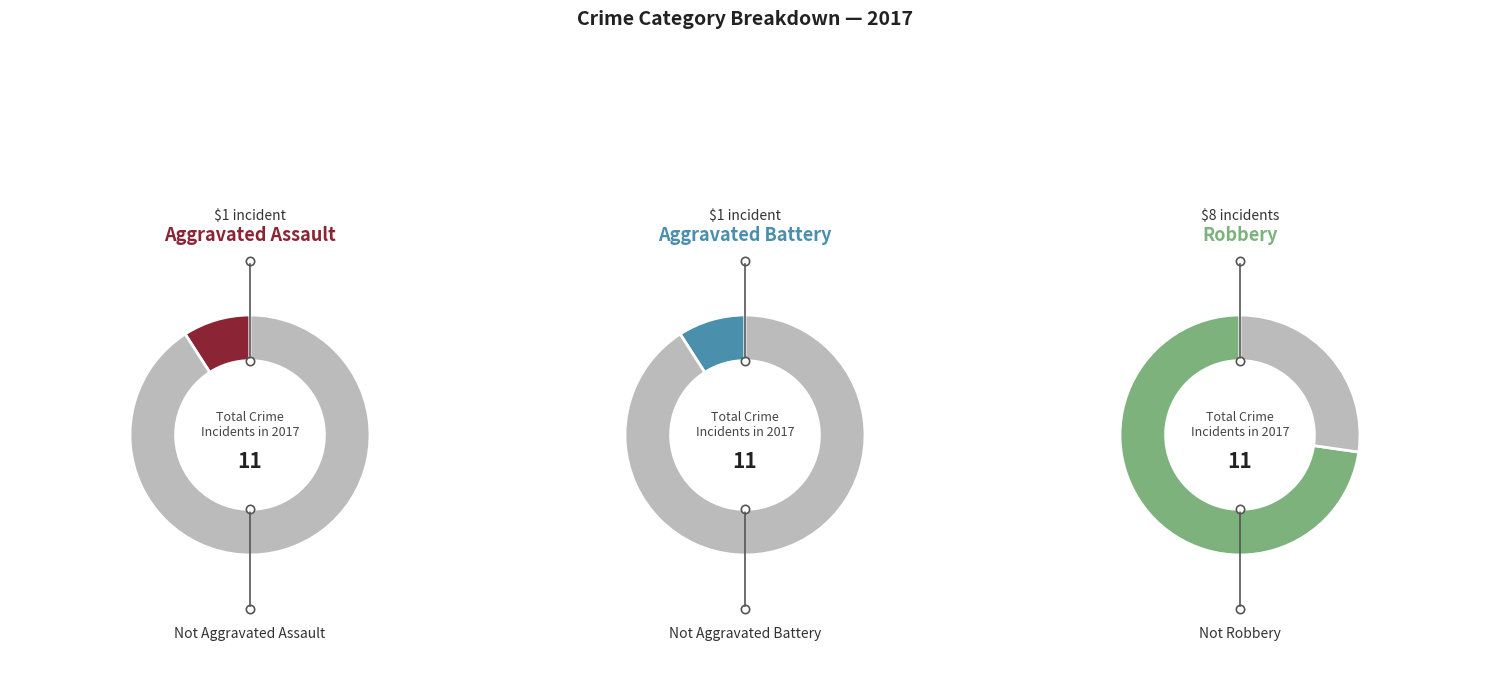

Does Robbery account for over 50% of the chart?

Yes